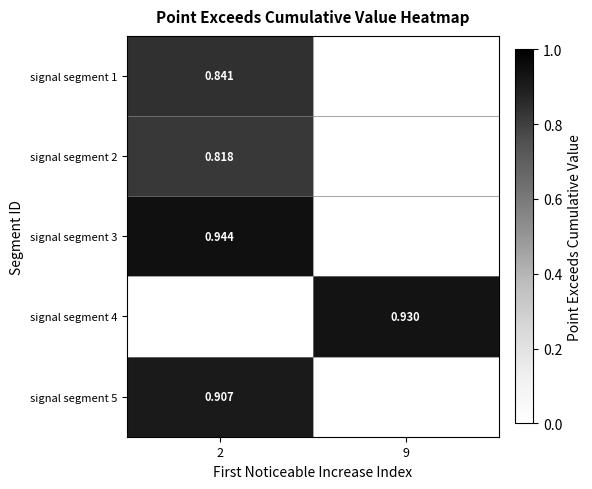

The signal segment 4 series shows 0.6 at 9. True or false?

False